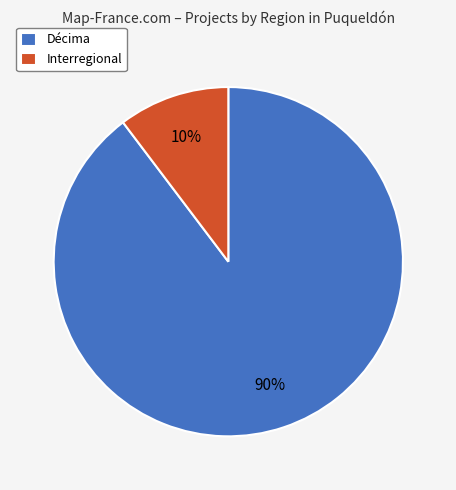

To the nearest percent, what is the average slice percentage?

50%